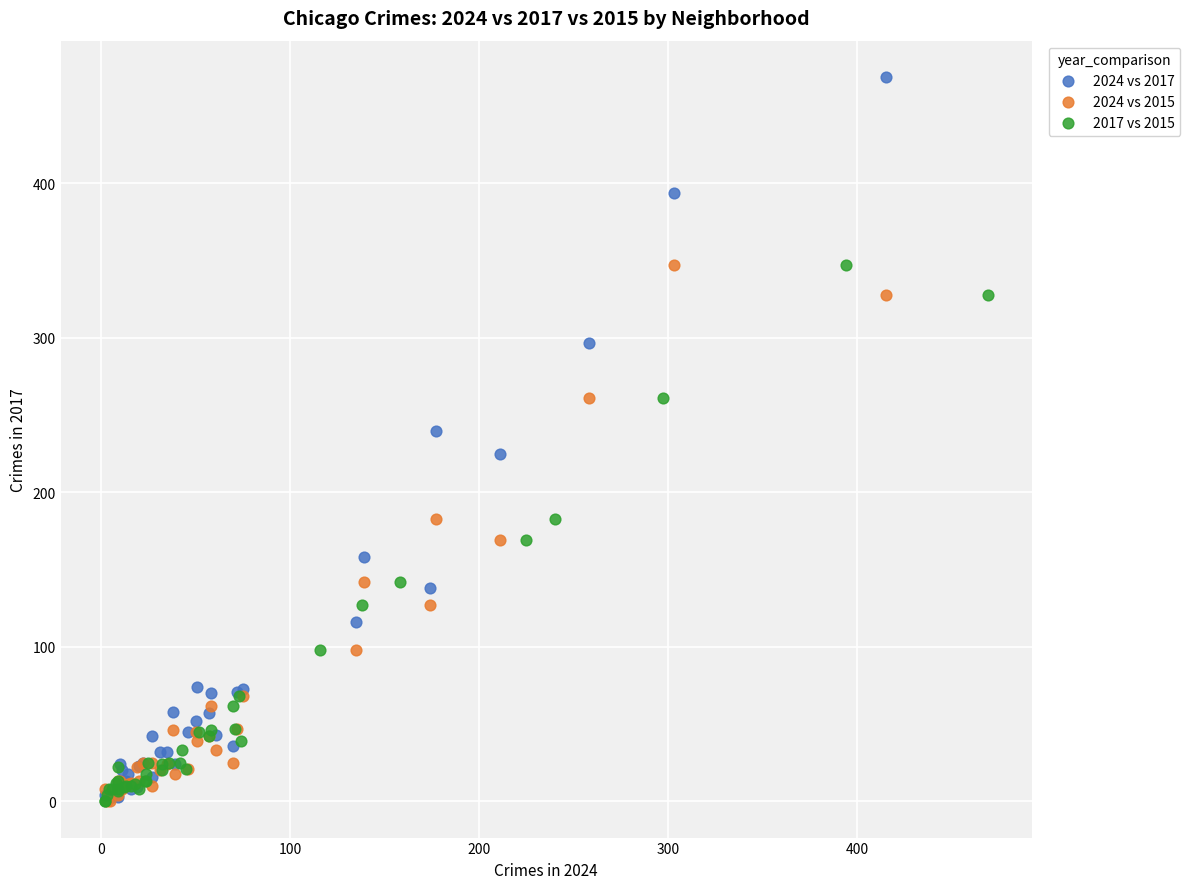

Which series has the widest spread of Y values?

2024 vs 2017